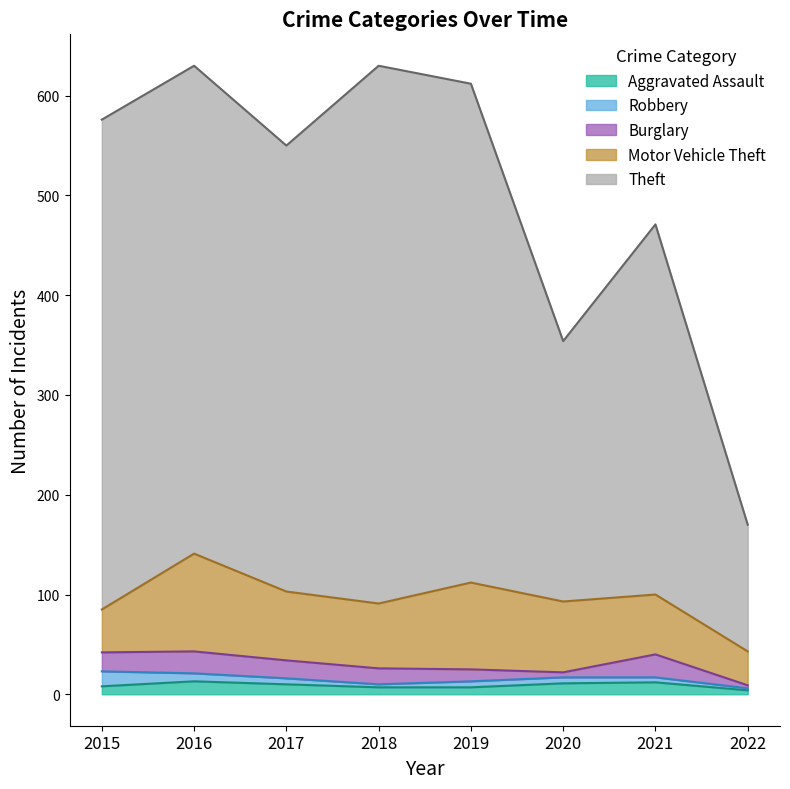

How many interior local peaks does the Aggravated Assault series have?

2